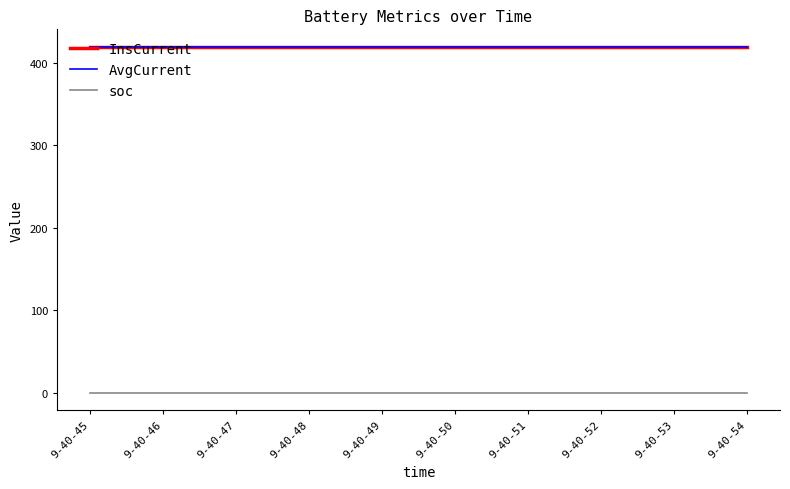

True or false: soc and AvgCurrent cross at least once.

False